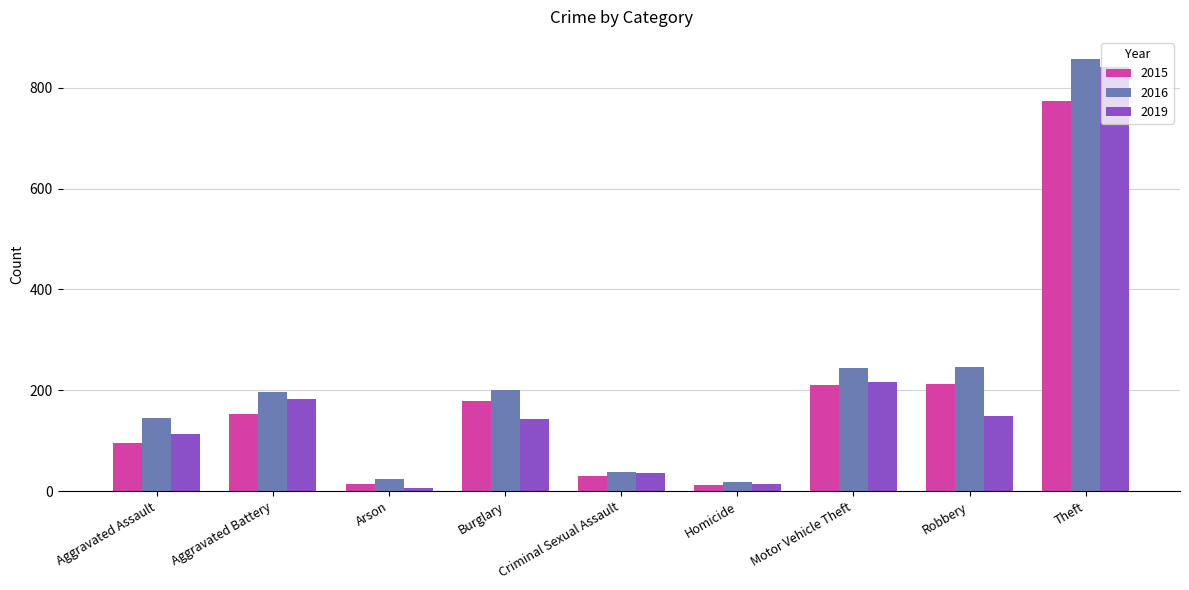

What is the difference between the highest and lowest values at Motor Vehicle Theft?

34